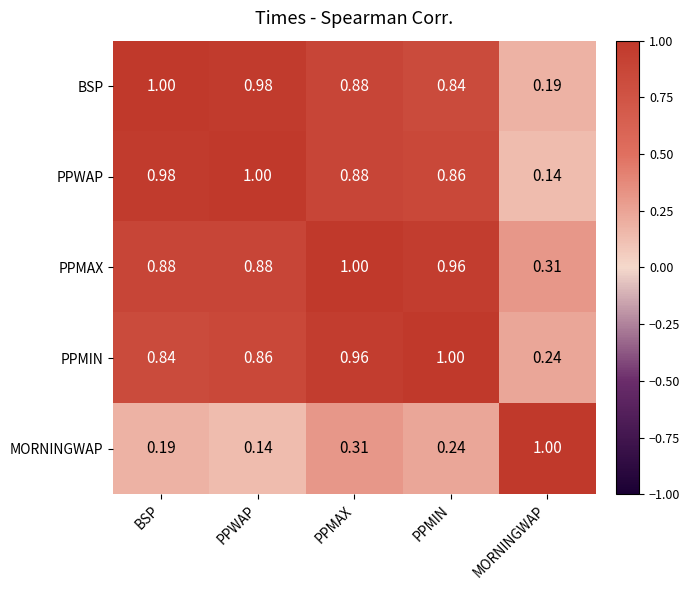

At MORNINGWAP, list the series in order from smallest to largest.

PPWAP, BSP, PPMIN, PPMAX, MORNINGWAP